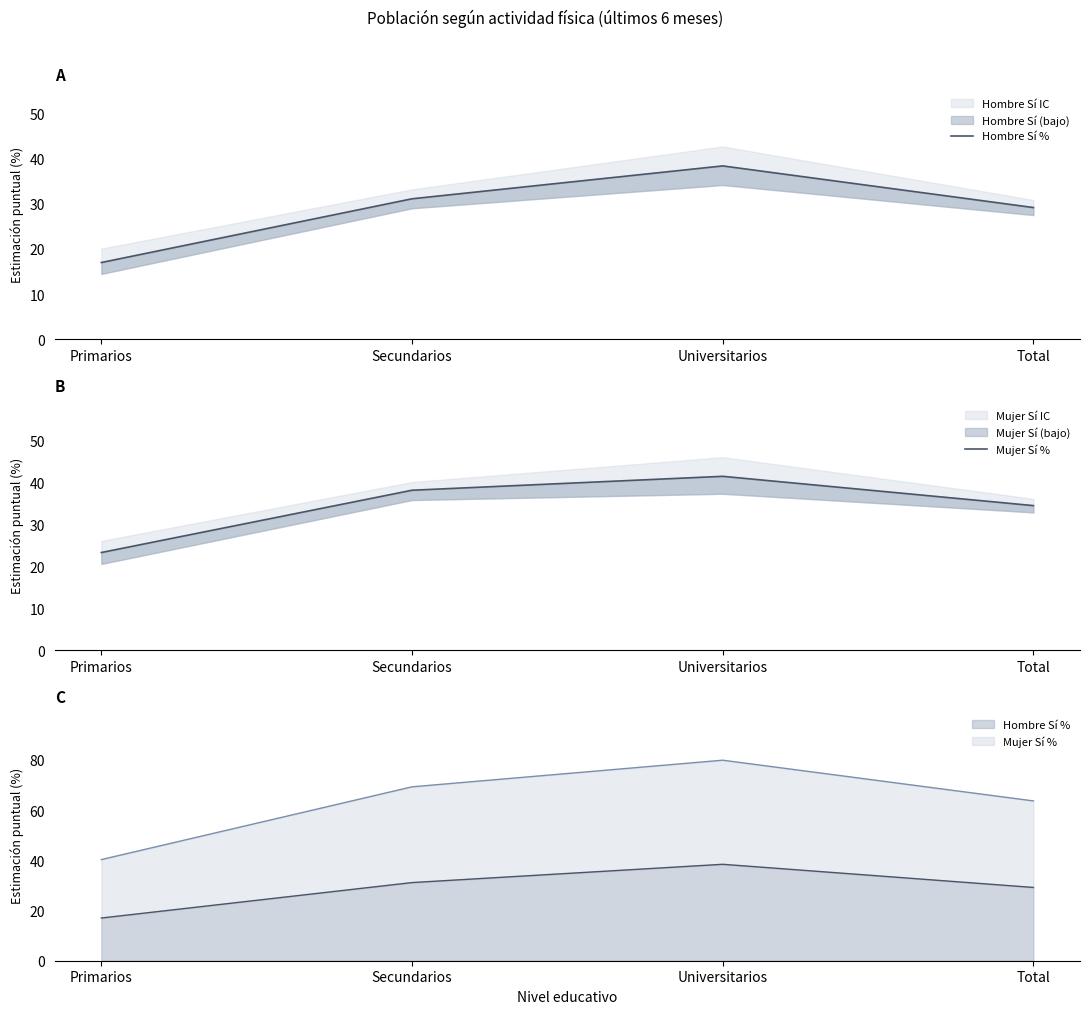

The value of Hombre Sí % at Total is 40.4. True or false?

False